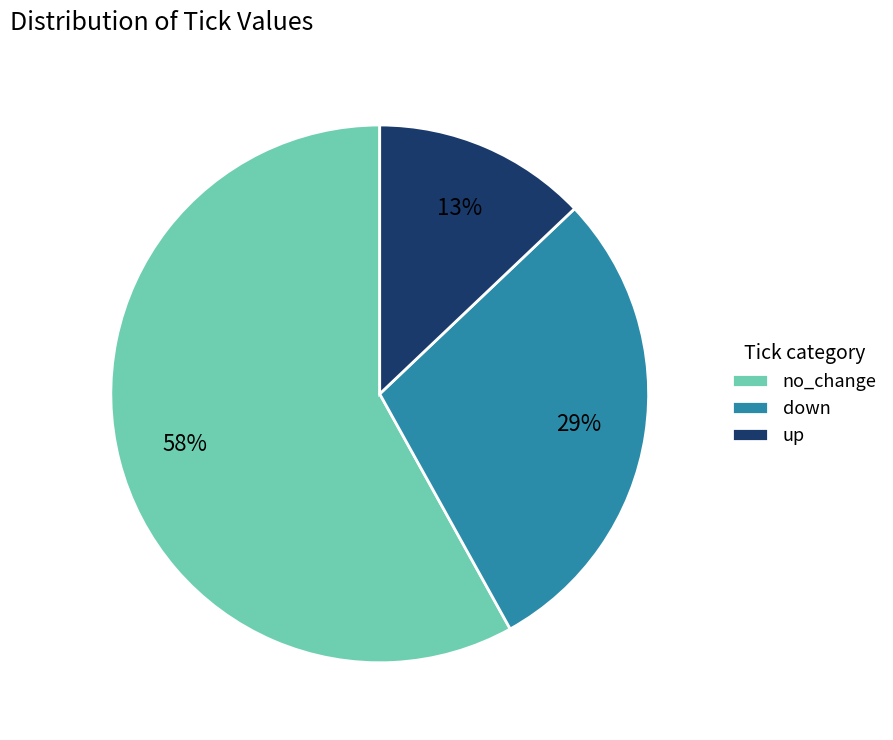

Is no_change the majority of the pie?

Yes